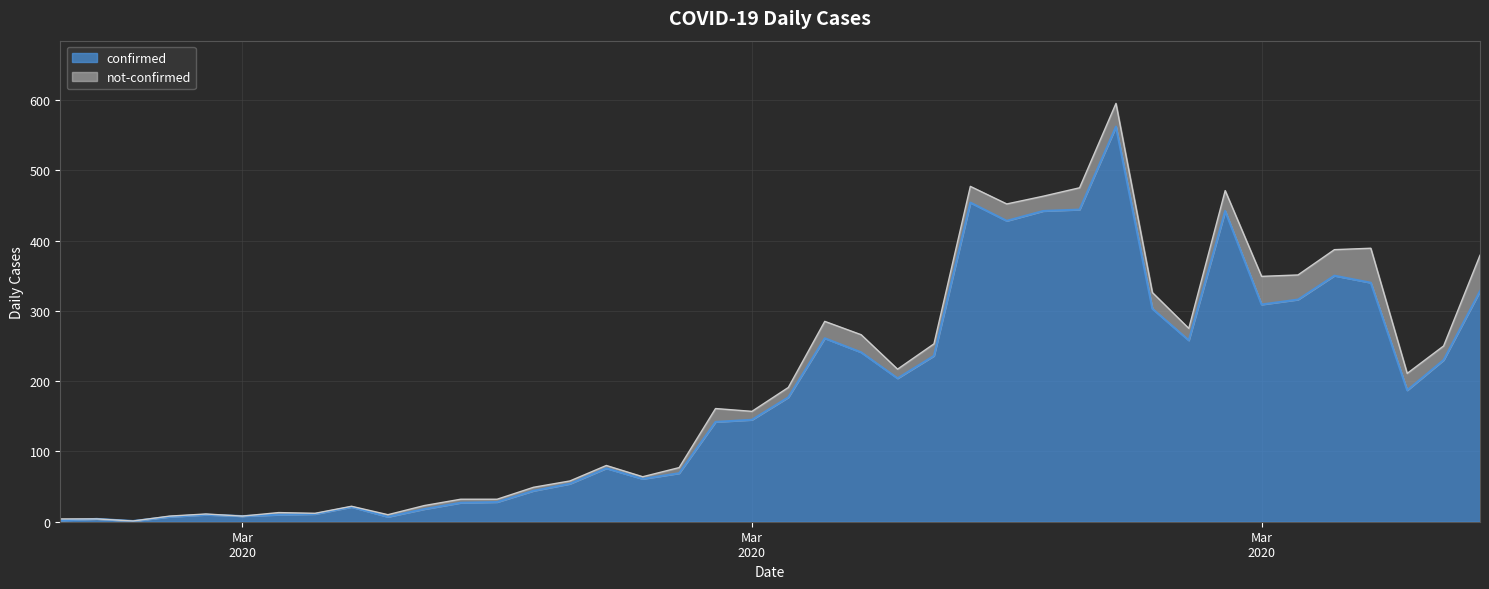

Where does the data first go above 177?

2020-03-19